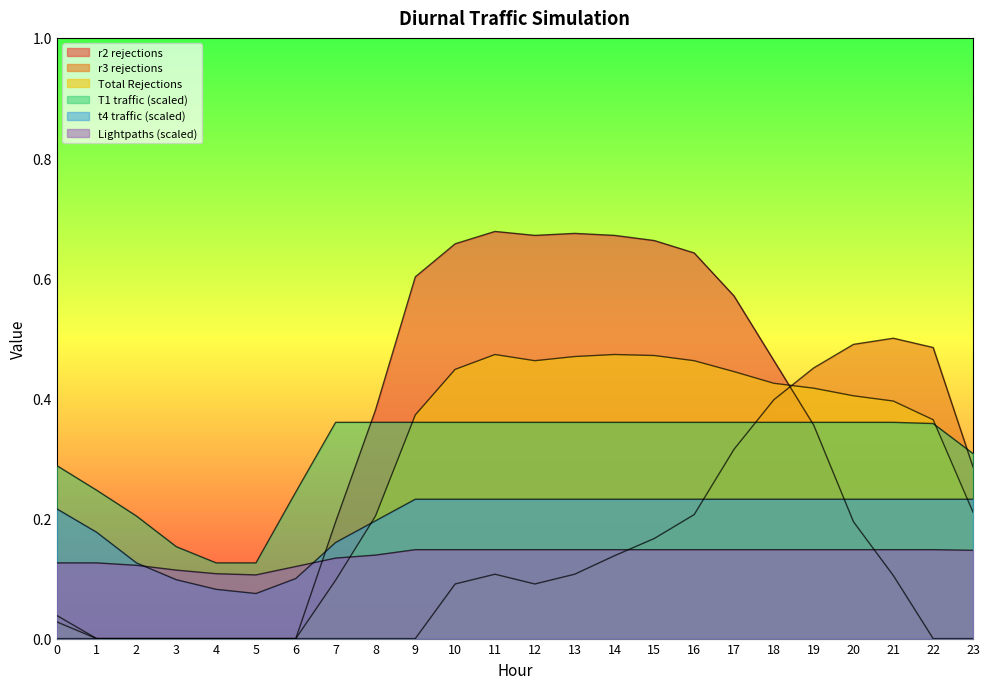

Which series has the largest total across all categories?

r2 rejections